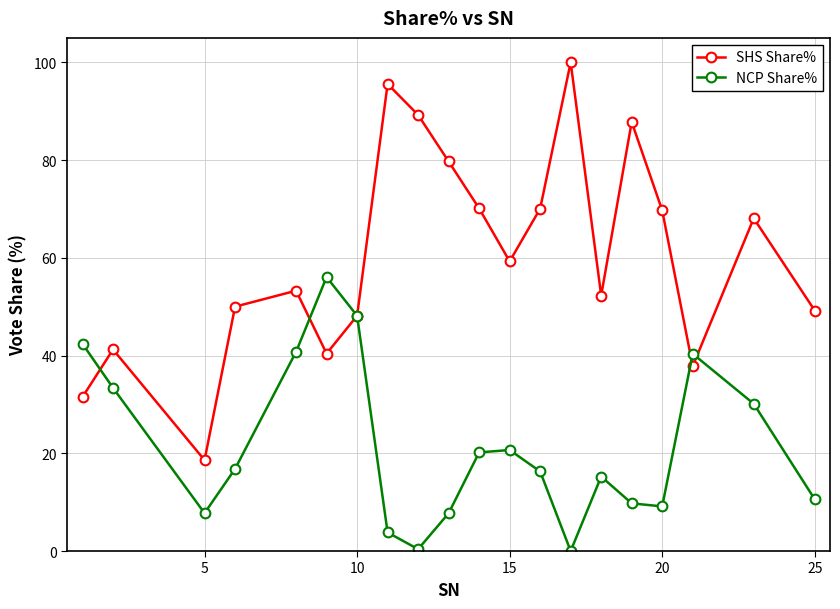

What is the minimum value for SHS Share%?

18.6